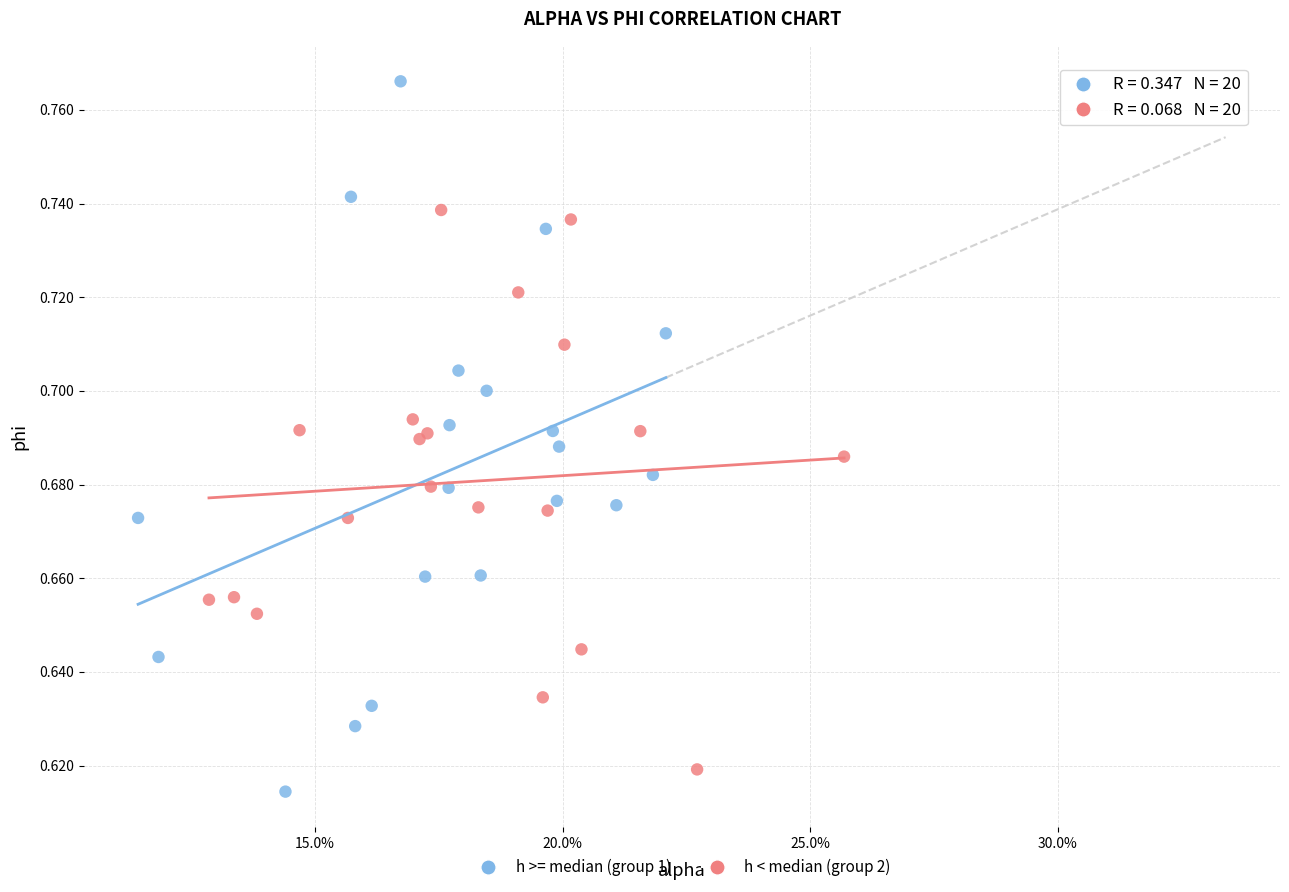

What are all the series names shown in the legend?

h >= median (group 1), h < median (group 2)